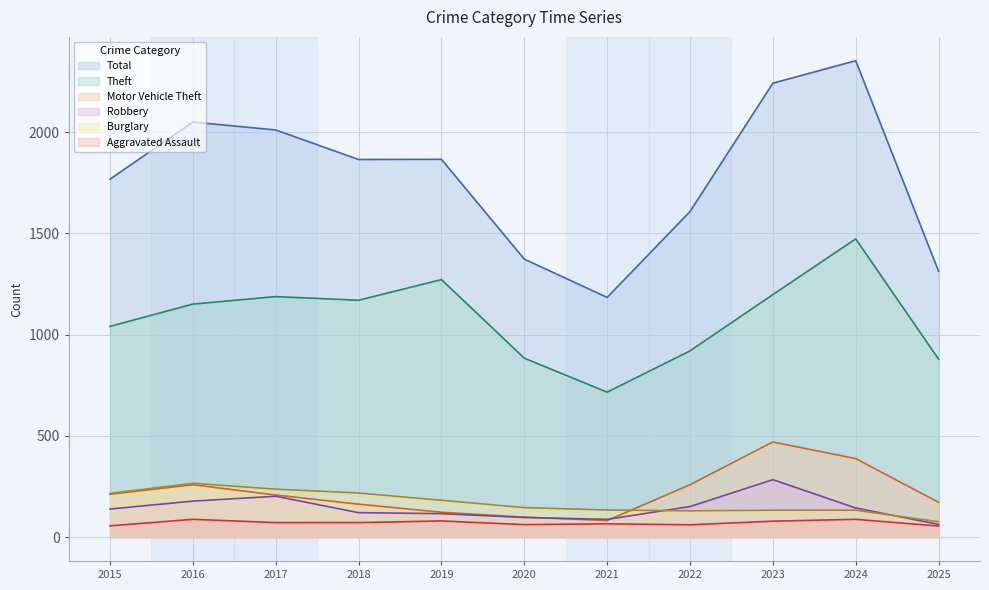

At which label is Burglary closest to 171?

2019